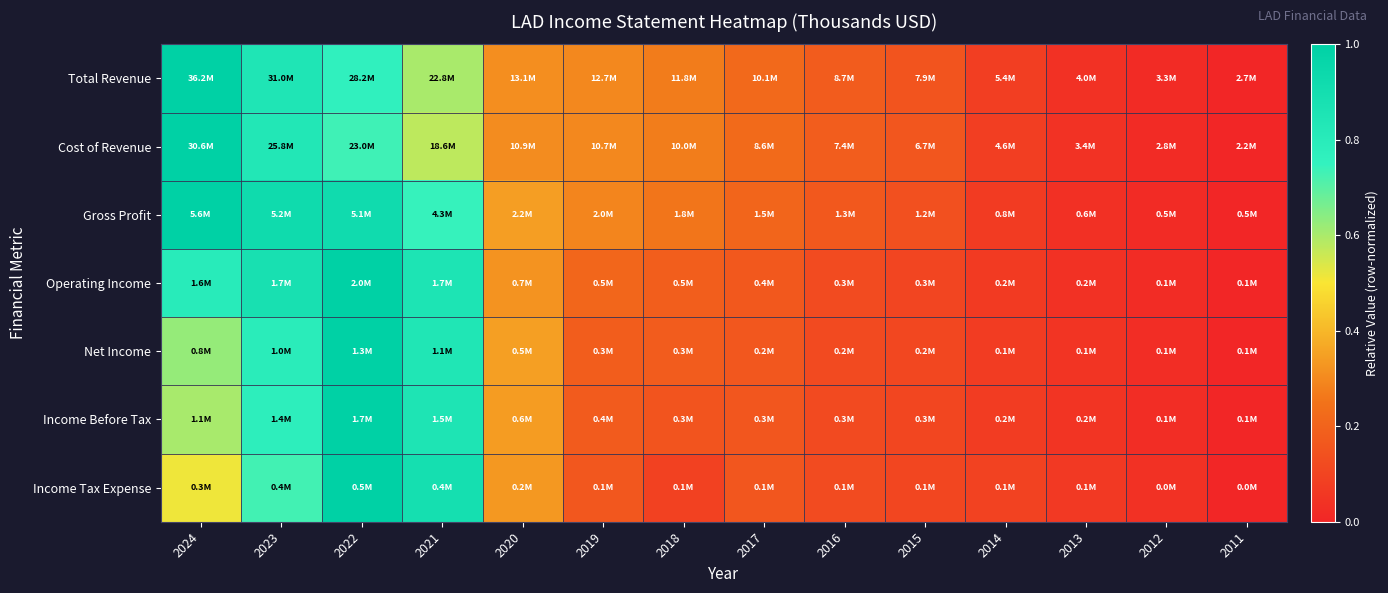

Reading right to left, list all the values displayed in this chart.

Total Revenue: 2011=0.0	2012=0.0	2013=0.0	2014=0.1	2015=0.2	2016=0.2	2017=0.2	2018=0.3	2019=0.3	2020=0.3	2021=0.6	2022=0.8	2023=0.8	2024=1.0
Cost of Revenue: 2011=0.0	2012=0.0	2013=0.0	2014=0.1	2015=0.2	2016=0.2	2017=0.2	2018=0.3	2019=0.3	2020=0.3	2021=0.6	2022=0.7	2023=0.8	2024=1.0
Gross Profit: 2011=0.0	2012=0.0	2013=0.0	2014=0.1	2015=0.1	2016=0.2	2017=0.2	2018=0.3	2019=0.3	2020=0.3	2021=0.7	2022=0.9	2023=0.9	2024=1.0
Operating Income: 2011=0.0	2012=0.0	2013=0.0	2014=0.1	2015=0.1	2016=0.1	2017=0.2	2018=0.2	2019=0.2	2020=0.3	2021=0.9	2022=1.0	2023=0.9	2024=0.8
Net Income: 2011=0.0	2012=0.0	2013=0.0	2014=0.1	2015=0.1	2016=0.1	2017=0.2	2018=0.2	2019=0.2	2020=0.3	2021=0.8	2022=1.0	2023=0.8	2024=0.6
Income Before Tax: 2011=0.0	2012=0.0	2013=0.0	2014=0.1	2015=0.1	2016=0.1	2017=0.2	2018=0.2	2019=0.2	2020=0.3	2021=0.9	2022=1.0	2023=0.8	2024=0.6
Income Tax Expense: 2011=0.0	2012=0.0	2013=0.1	2014=0.1	2015=0.1	2016=0.1	2017=0.2	2018=0.1	2019=0.2	2020=0.3	2021=0.9	2022=1.0	2023=0.7	2024=0.5